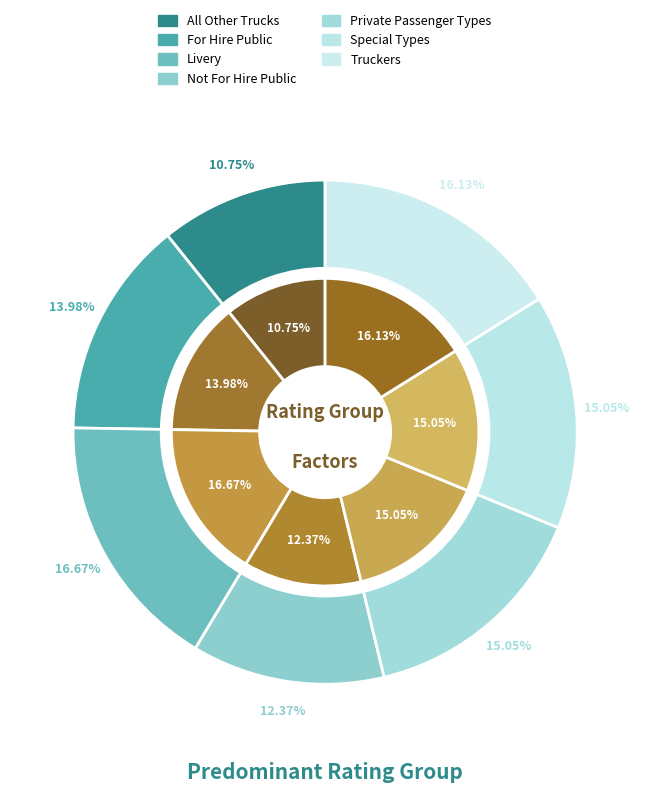

To the nearest percent, what is the combined percentage of All Other Trucks and Truckers?

27%